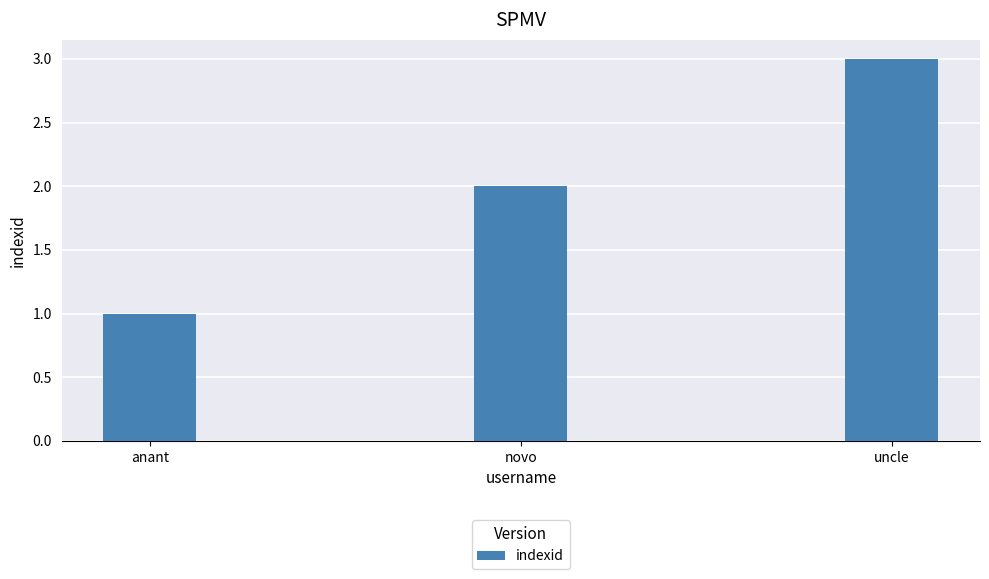

What is the difference between the maximum and minimum values?

2